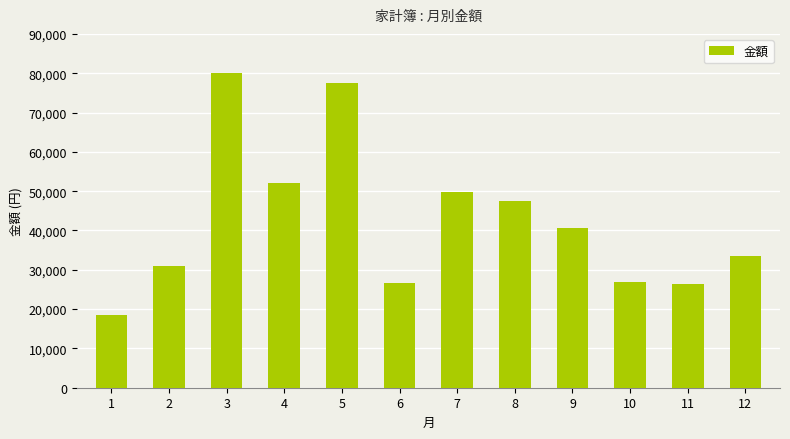

What is the greatest value displayed?

80041